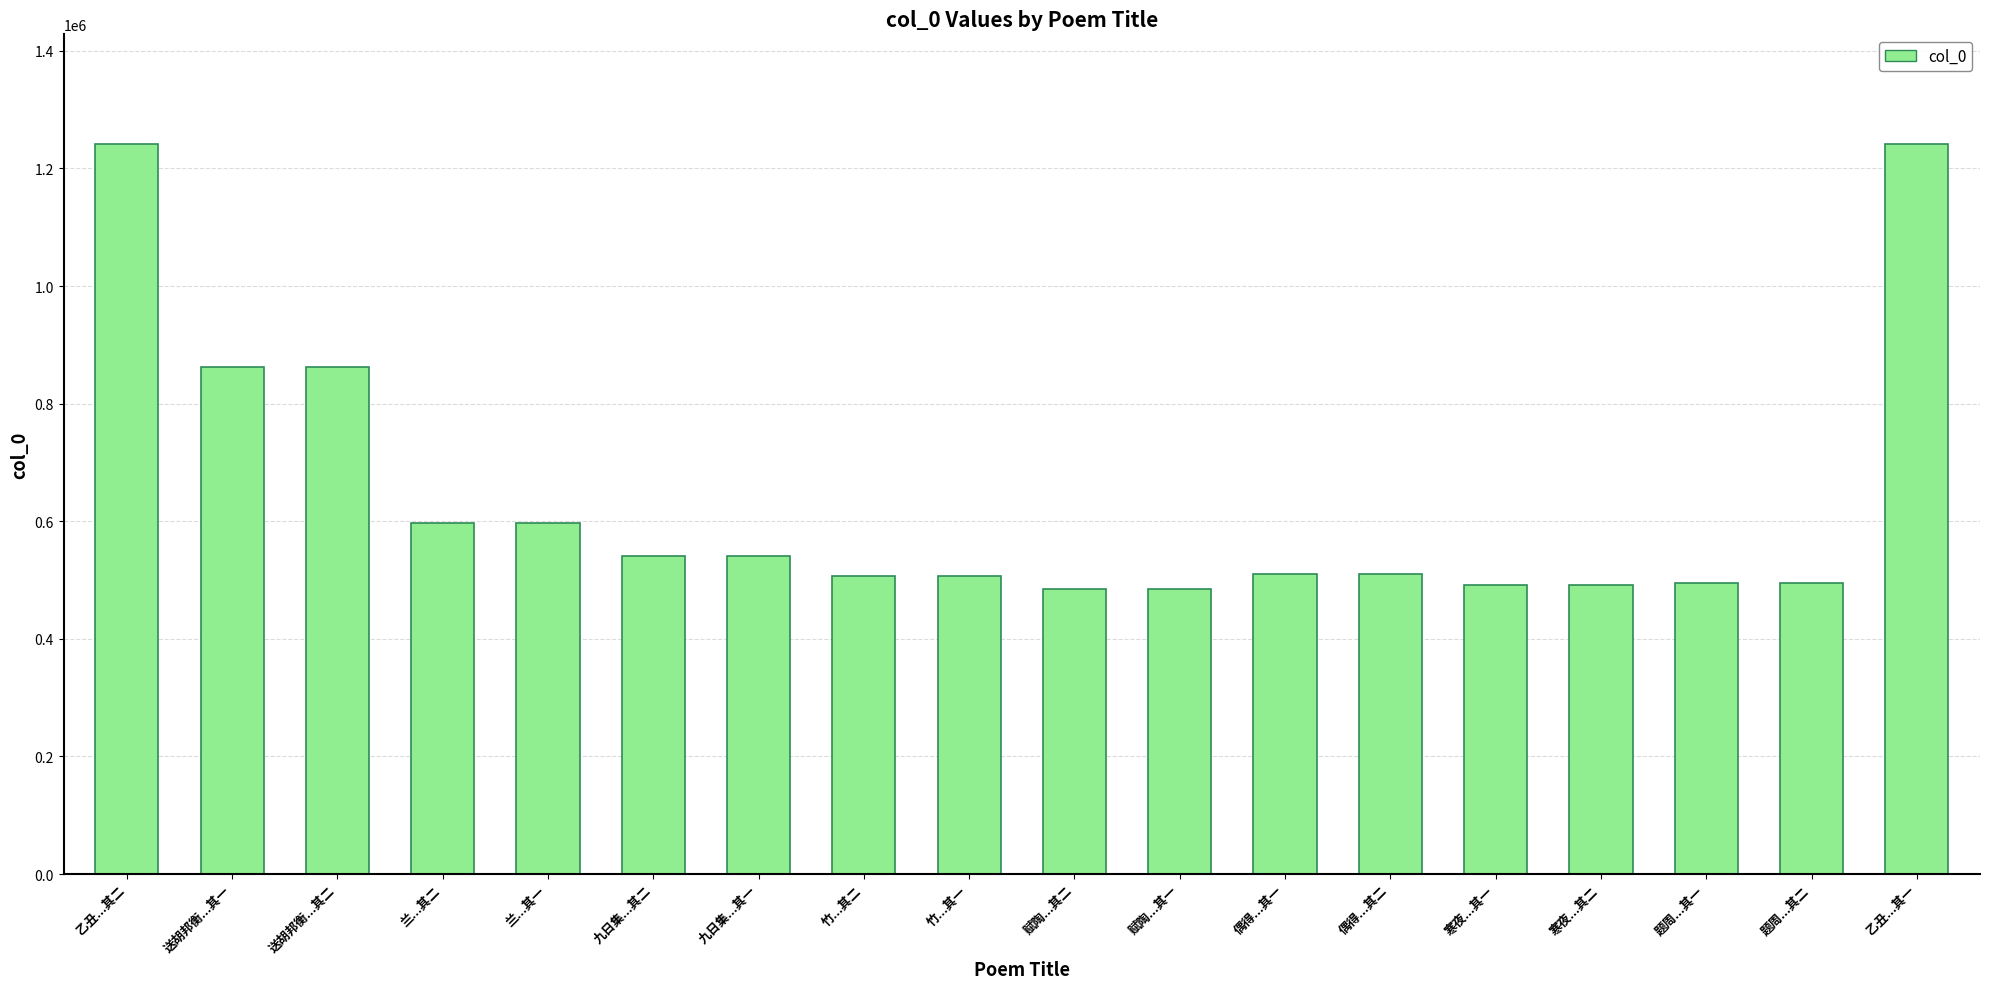

What is the difference between the values at 寒夜...其一 and 偶得...其一?

17975